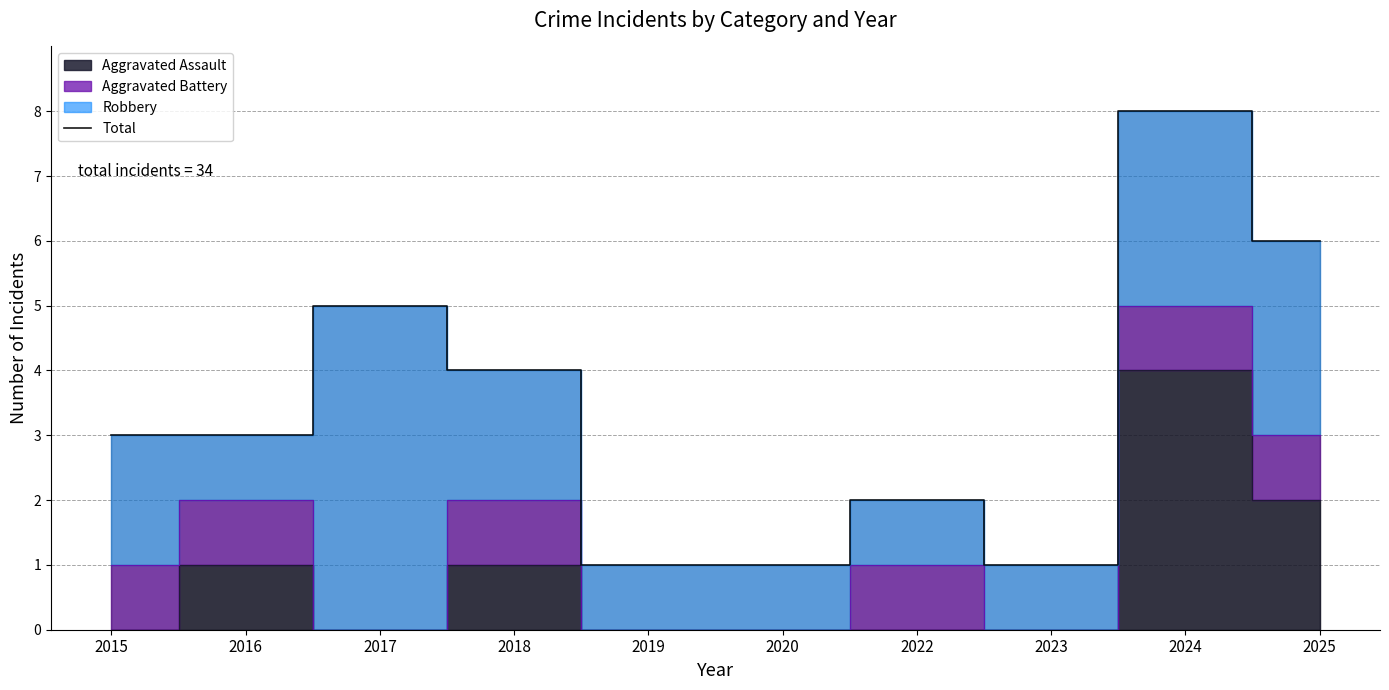

At which label is the value closest to 4?

2018